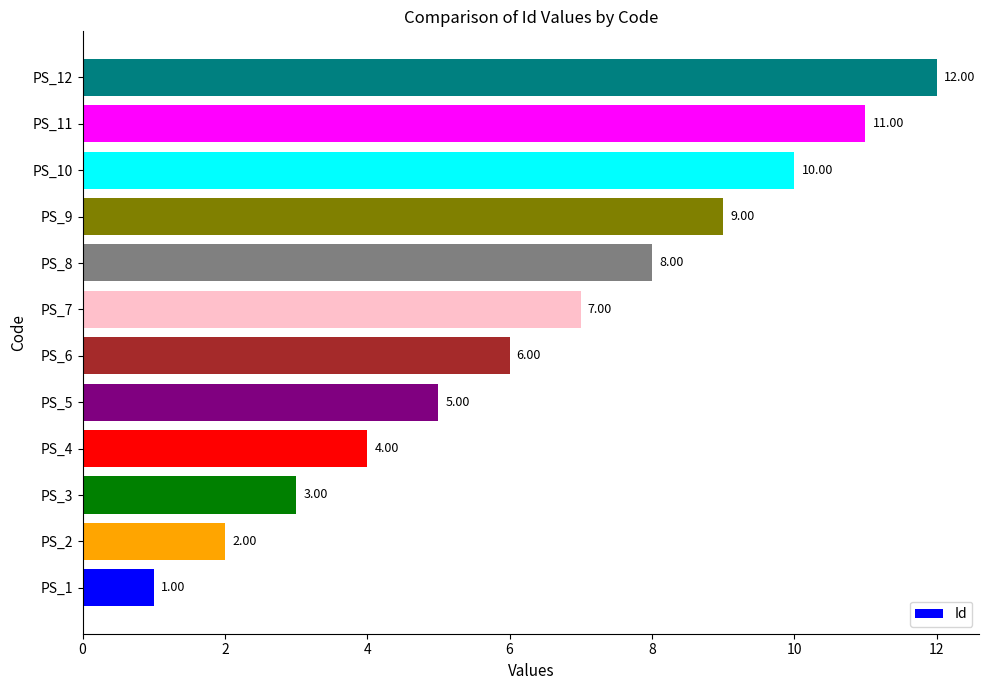

Rank the categories by value from highest to lowest.

PS_12, PS_11, PS_10, PS_9, PS_8, PS_7, PS_6, PS_5, PS_4, PS_3, PS_2, PS_1